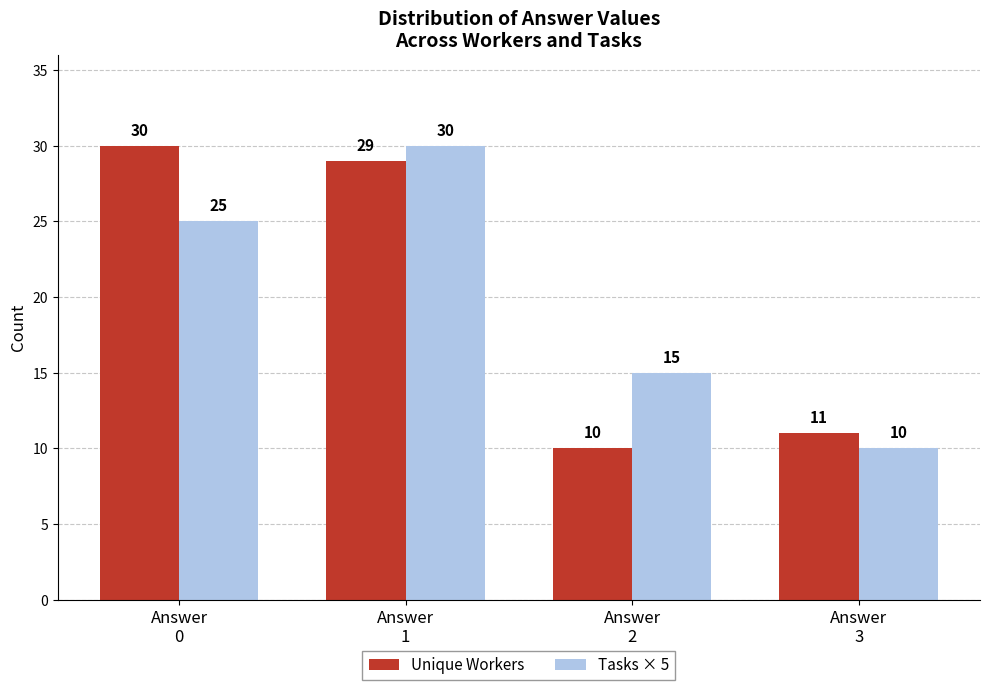

At how many categories does at least one series exceed 13?

3